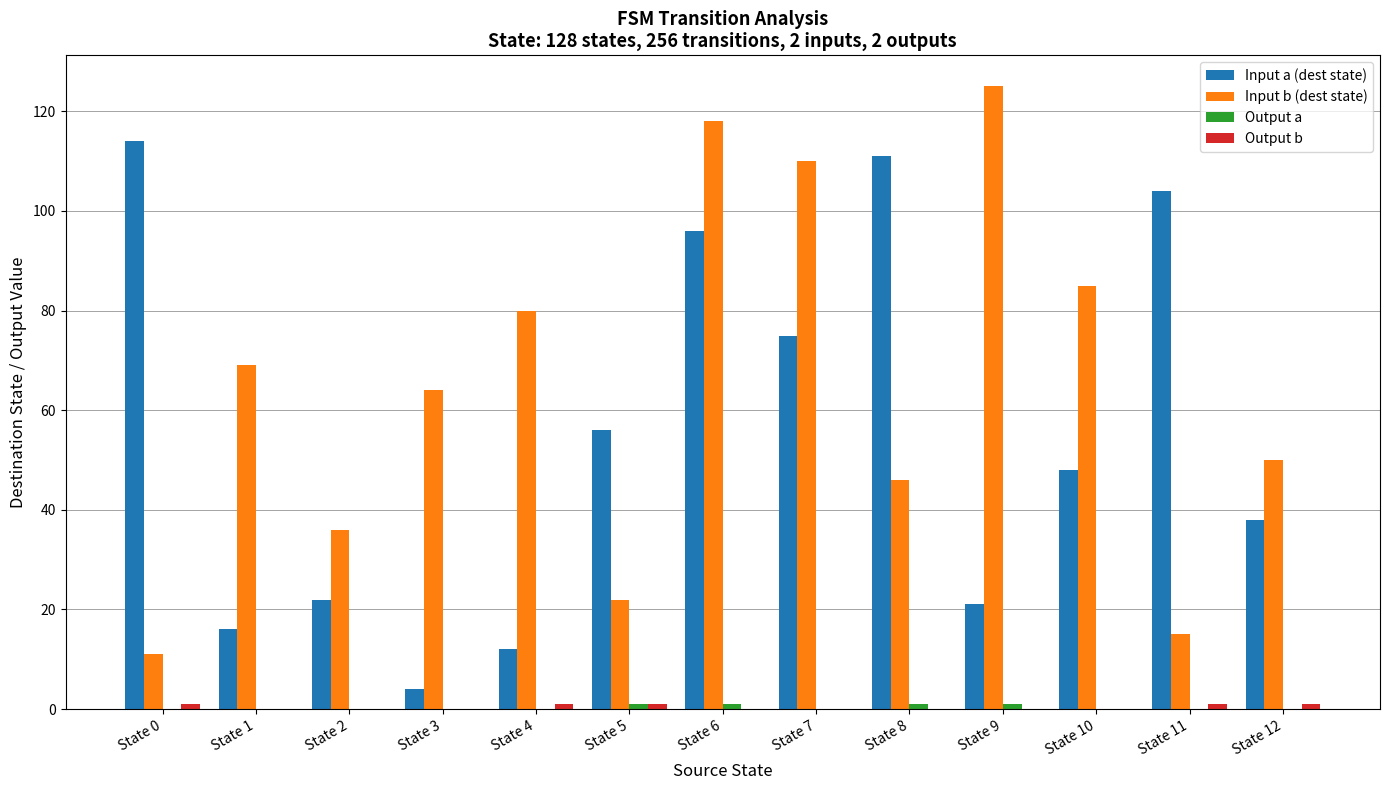

What is the maximum value shown in the chart?

125